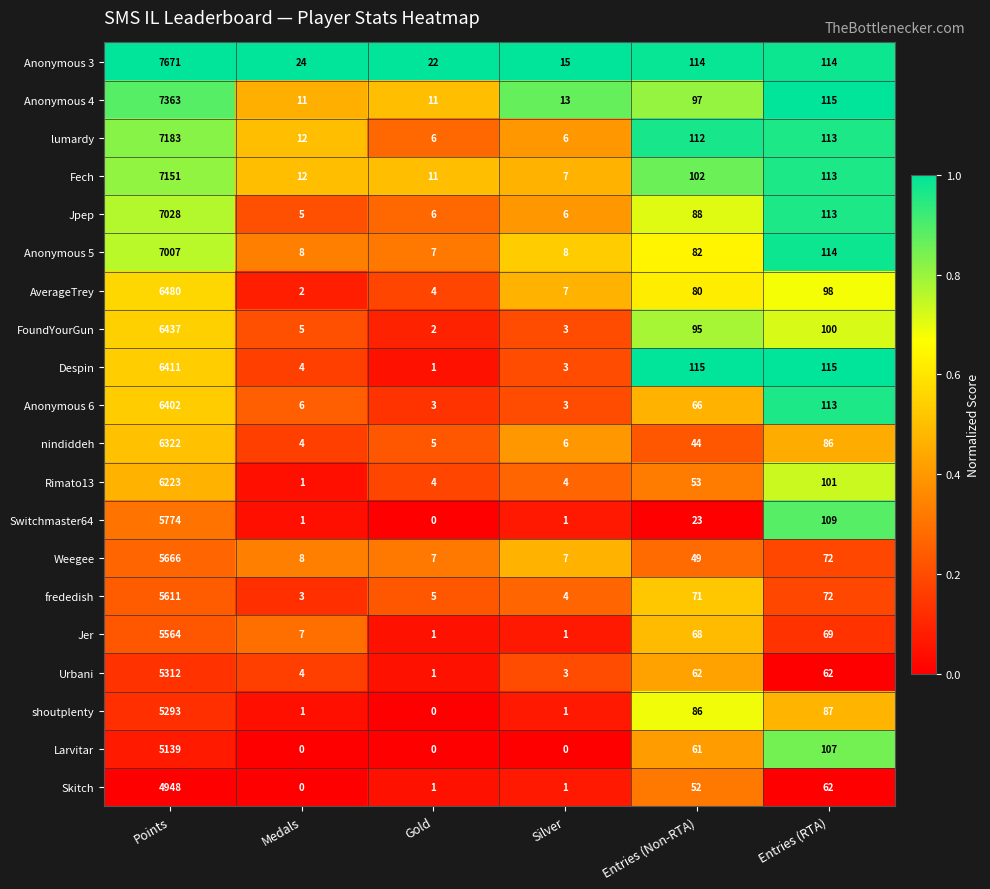

Which series has the widest spread of values?

Anonymous 3